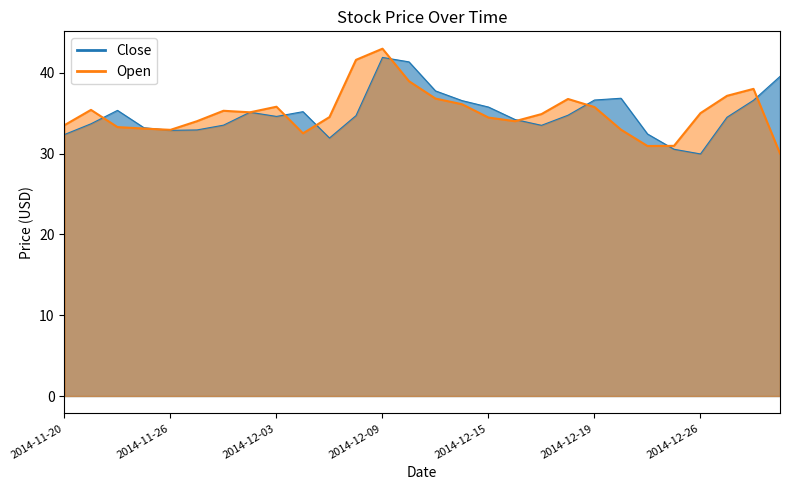

Which series has the widest spread of values?

Open